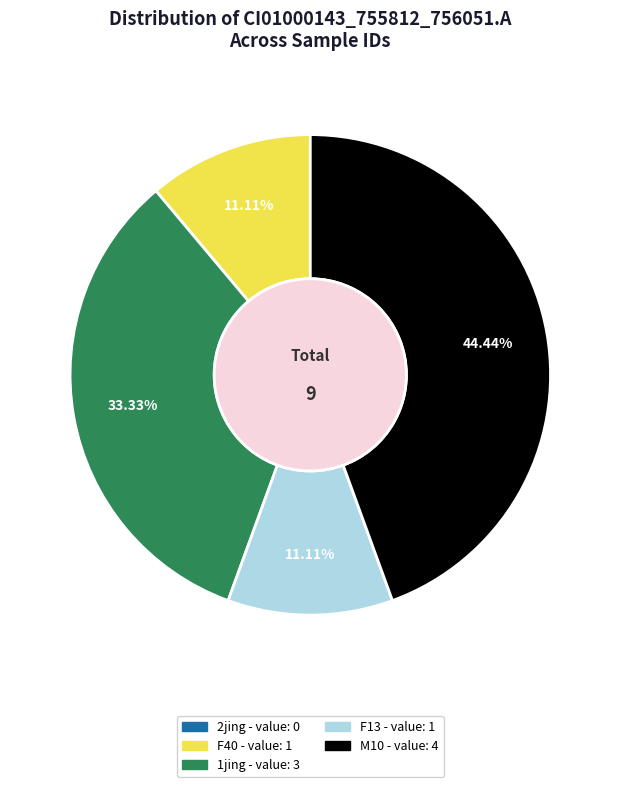

Does any single category account for the majority?

No